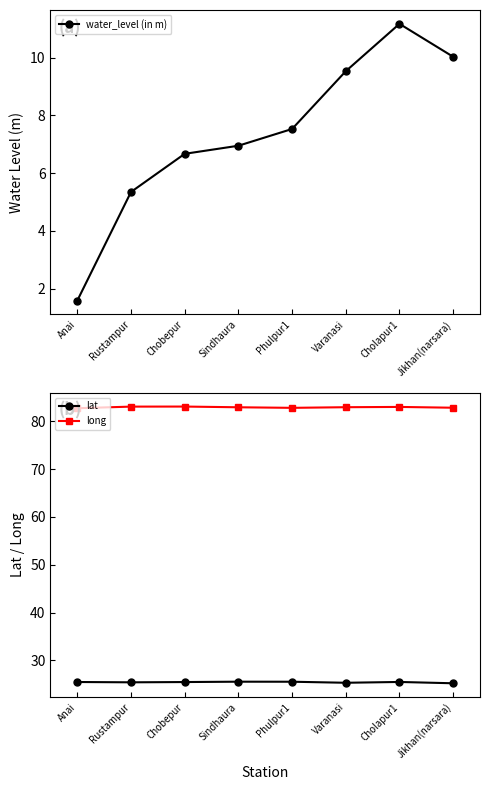

List the labels in order of water_level (in m) value, largest first.

Cholapur1, Jikhan(narsara), Varanasi, Phulpur1, Sindhaura, Chobepur, Rustampur, Anai